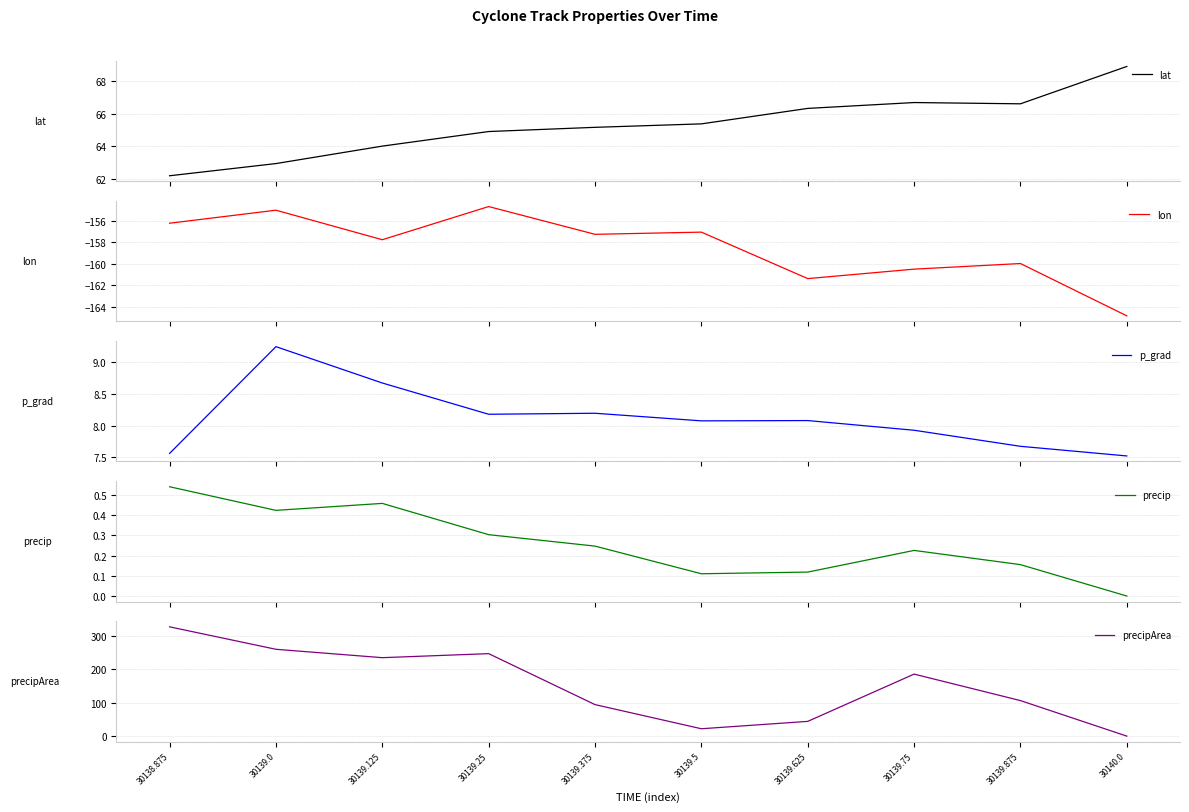

What are all the series names shown in the legend?

lat, lon, p_grad, precip, precipArea